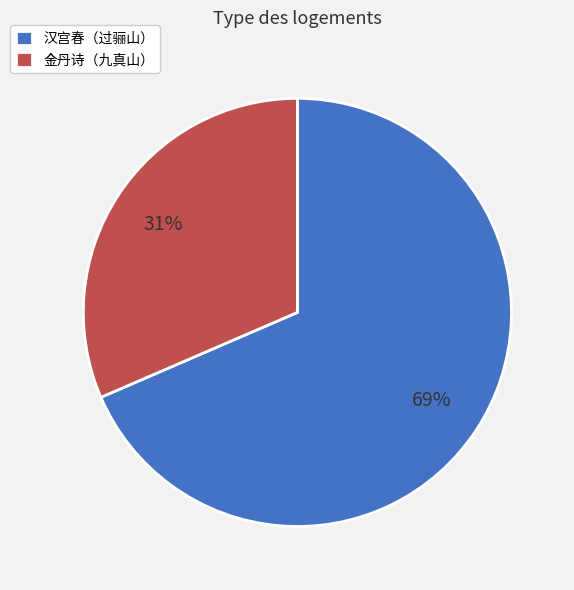

Count the number of slices in the pie.

2